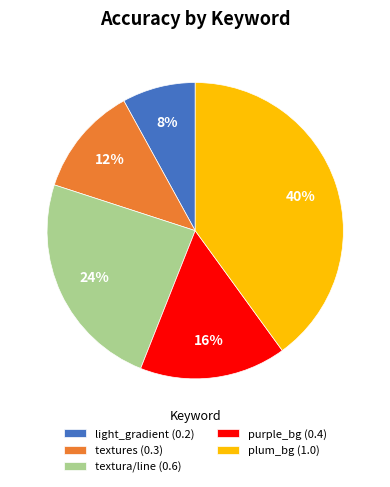

Which has a higher value, textura/line (0.6) or light_gradient (0.2)?

textura/line (0.6)